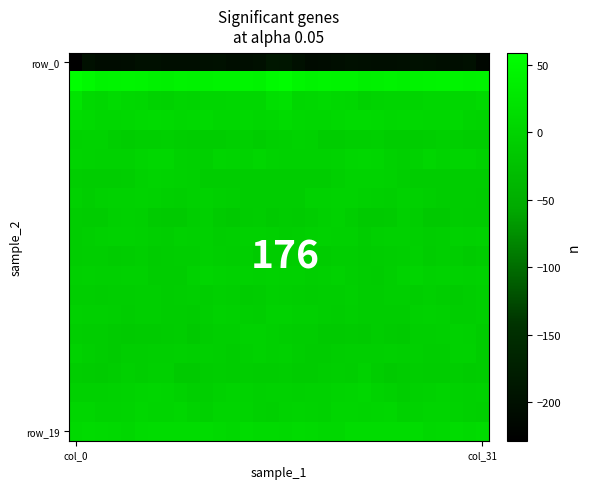

At which category is the sum across all series the highest?

16